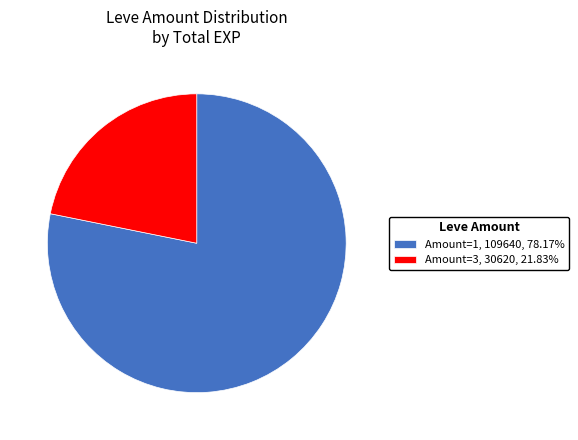

Do Amount=1, 109640, 78.17% and Amount=3, 30620, 21.83% together represent more than half of the pie?

Yes